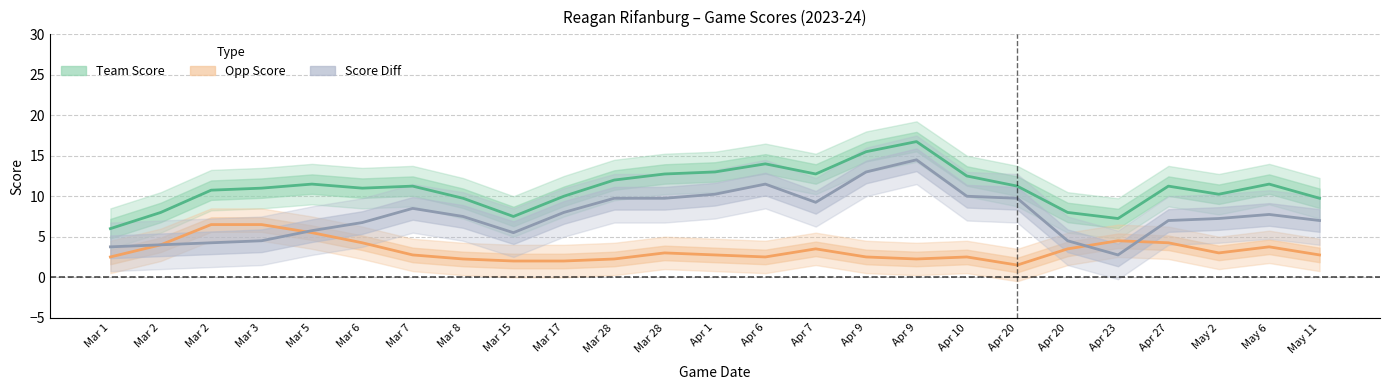

What is the sum of the Opp Score values at Apr 6 and Mar 3?

9.0